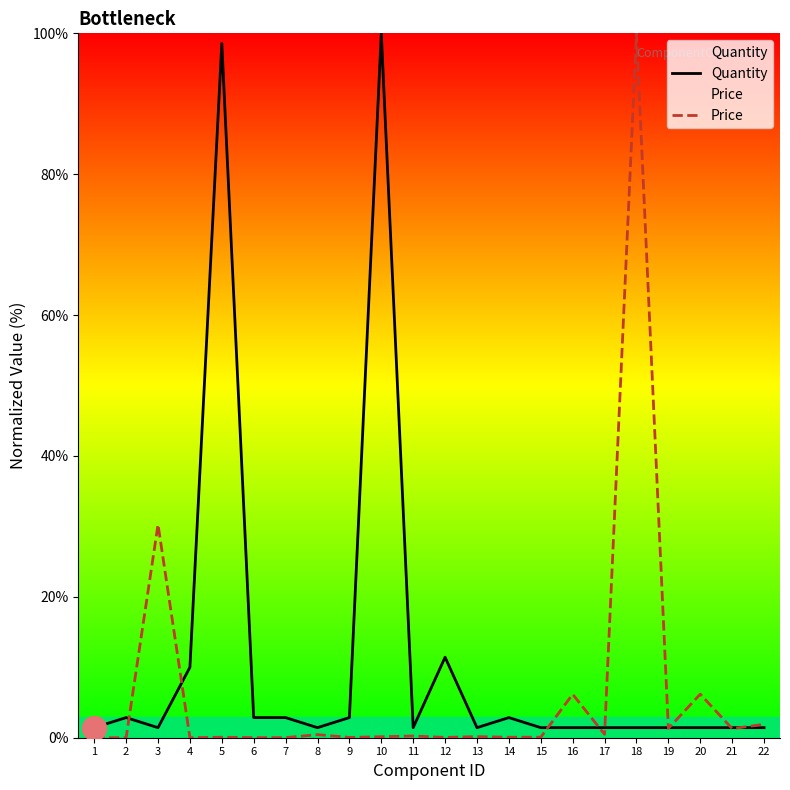

Which series has the largest Y range (max minus min)?

Price